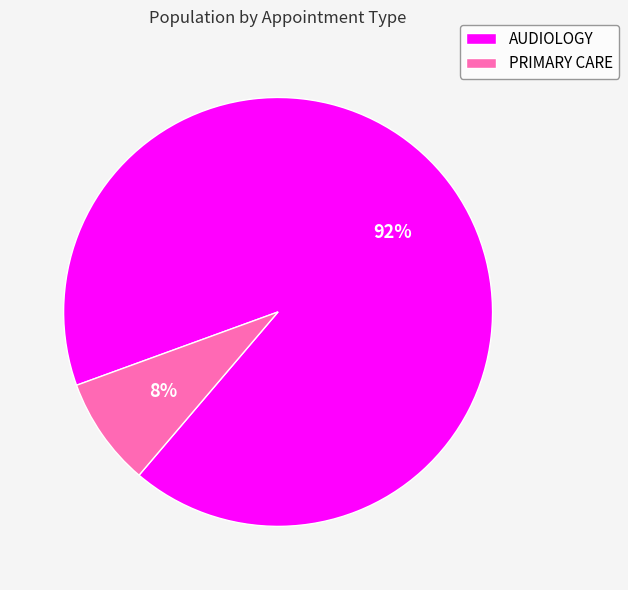

How many segments does this pie chart have?

2